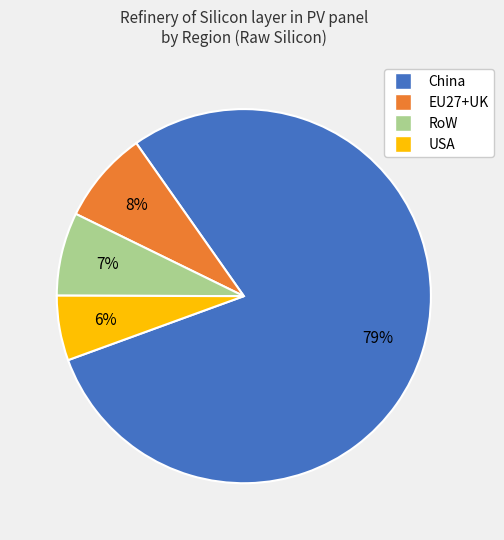

To the nearest percent, what is the difference between the EU27+UK and China slice percentages?

71%